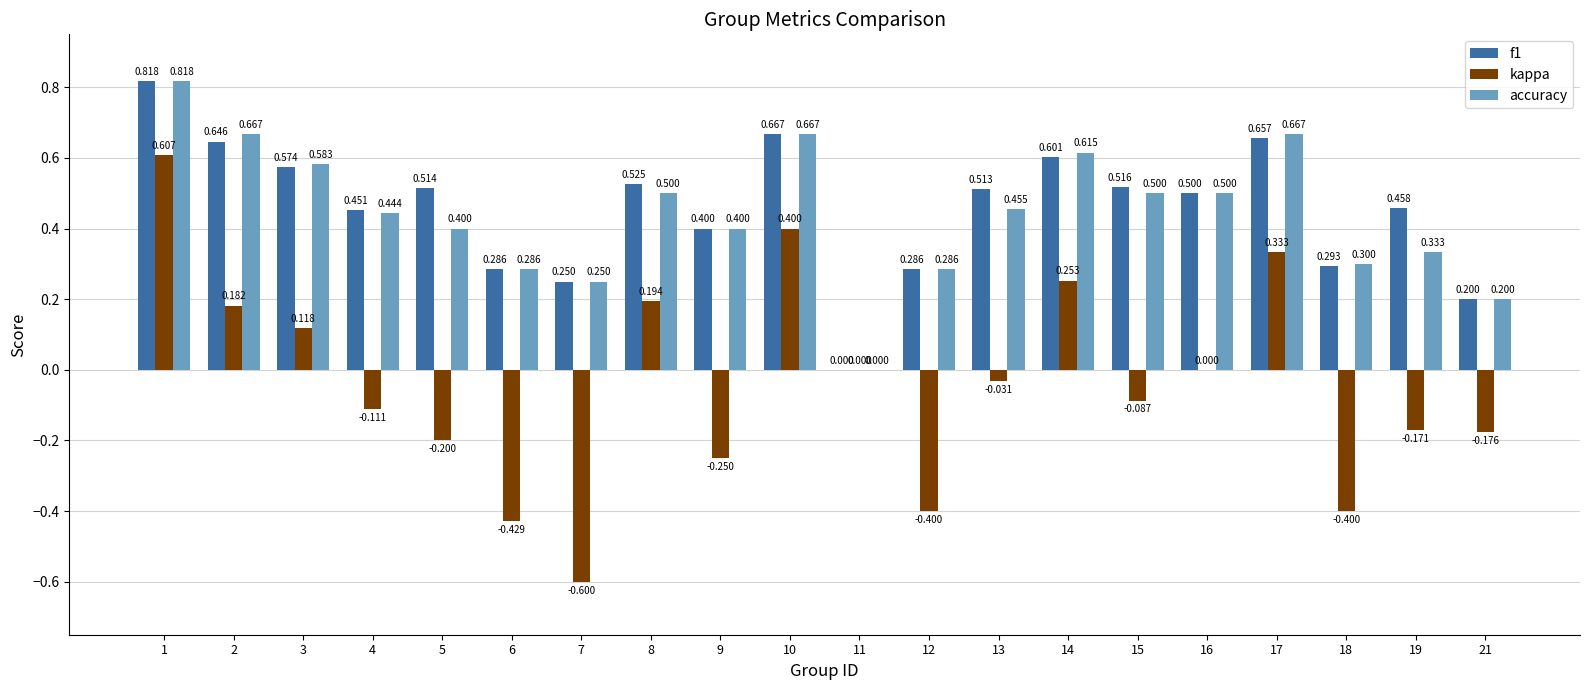

How many groups of bars are there?

20